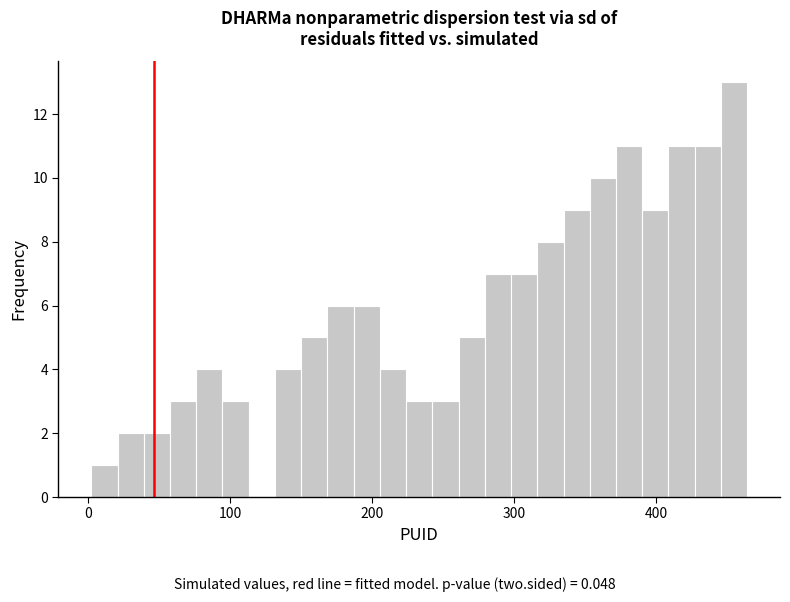

Around what value on the x-axis is the tallest bar? Give the approximate position of its centre, as read against the axis.

450